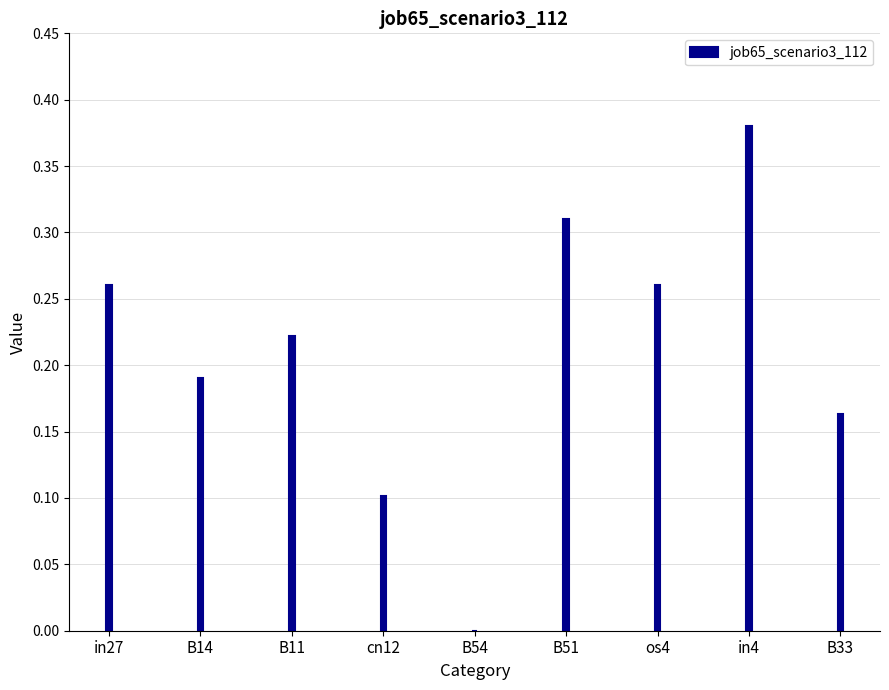

Count the values in the range 0 to 1.

9